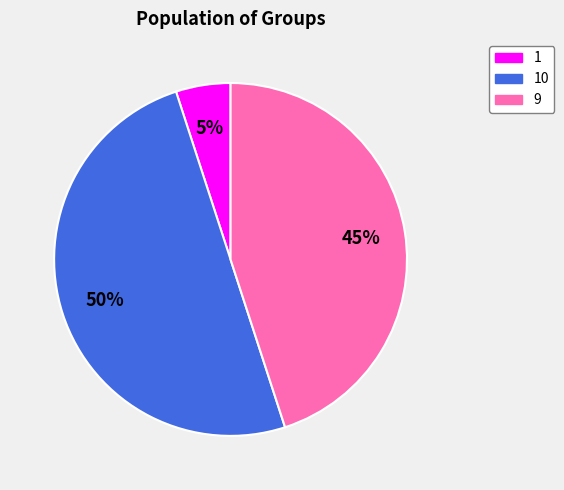

To the nearest percent, what is the difference between the largest and smallest slice percentages?

45%